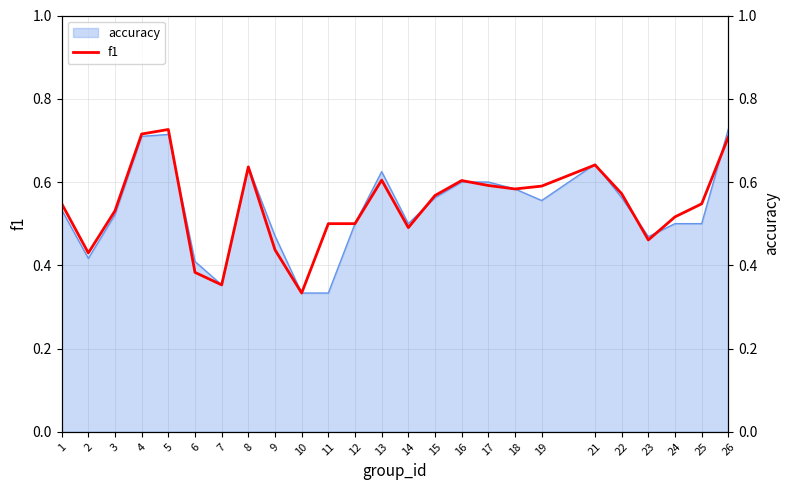

Is it true that the value at 8 is 1.0?

False